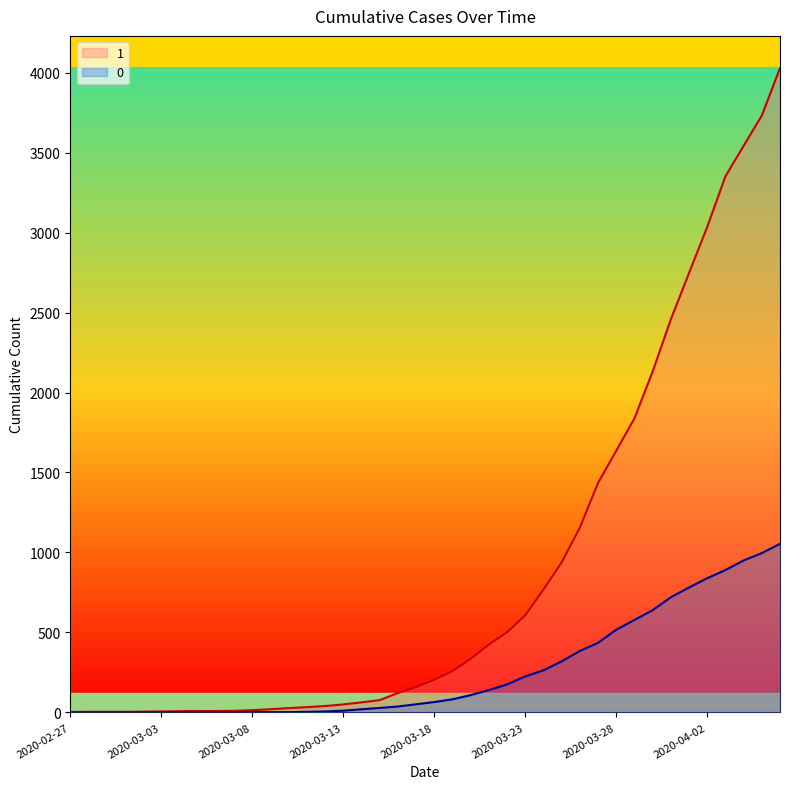

Which series has the largest range (max minus min)?

1